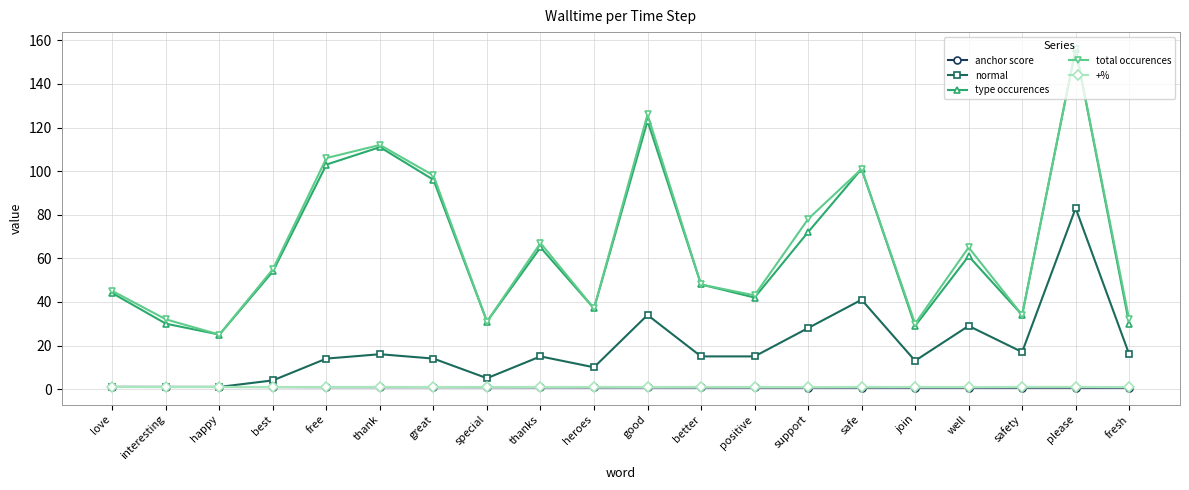

Where is total occurences nearest to the value 90?

great